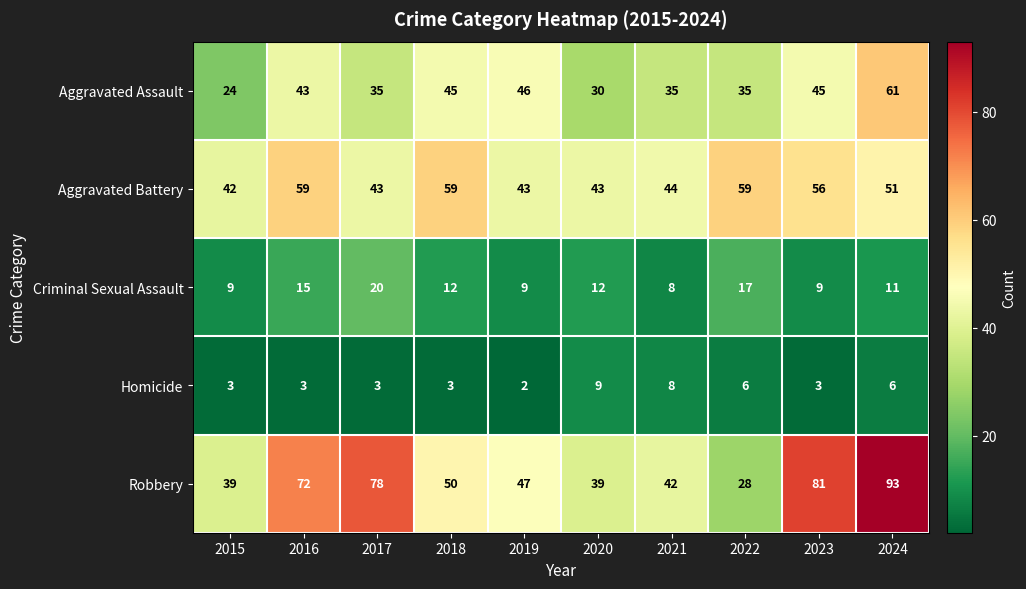

What is the difference between the second highest and second lowest values in the Aggravated Battery series?

16